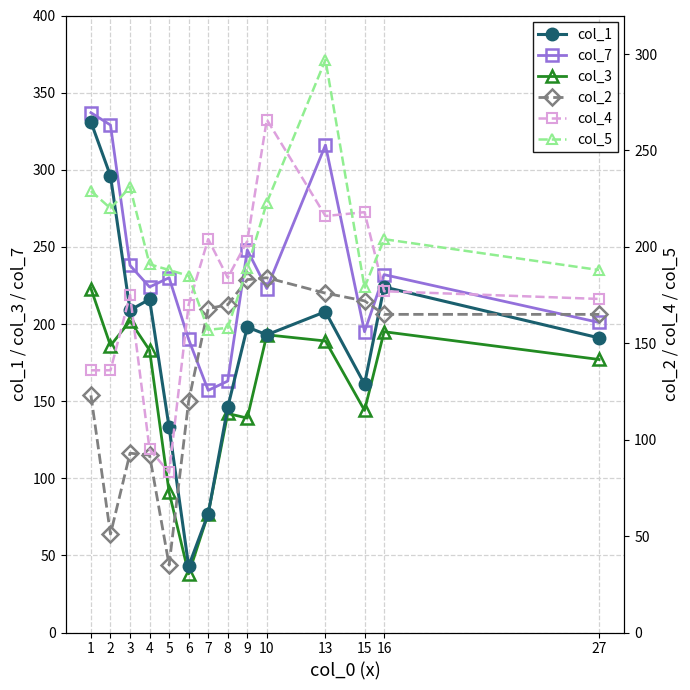

True or false: col_2 and col_4 intersect in this chart.

False